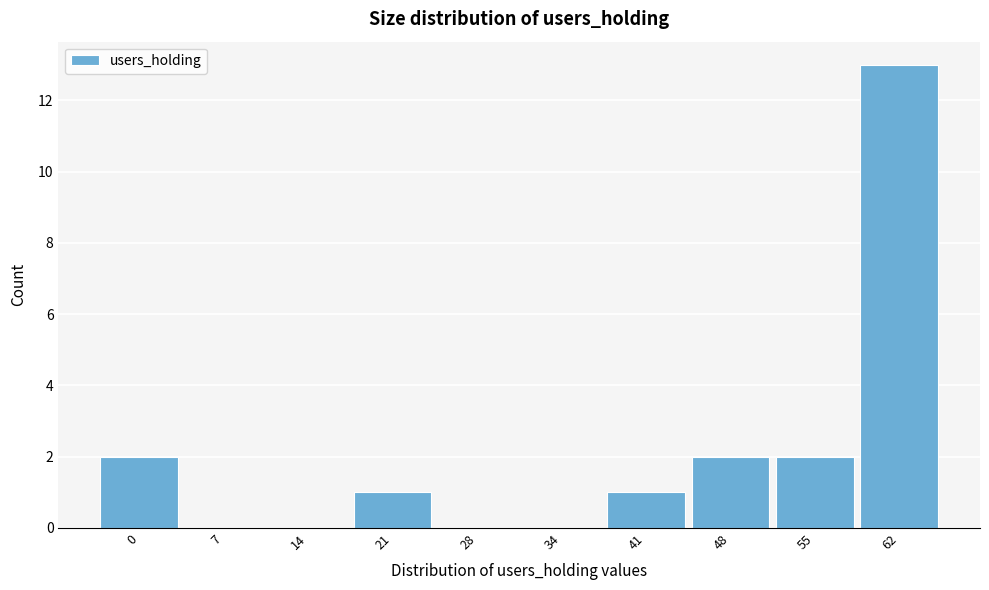

Reading left to right, list all the values displayed in this chart.

0=2	7=0	14=0	21=1	28=0	34=0	41=1	48=2	55=2	62=13